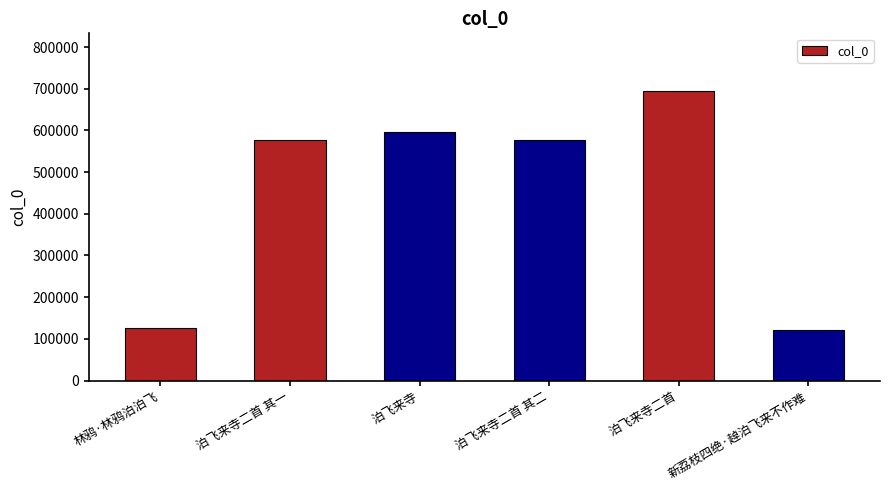

What is the average value?

448953